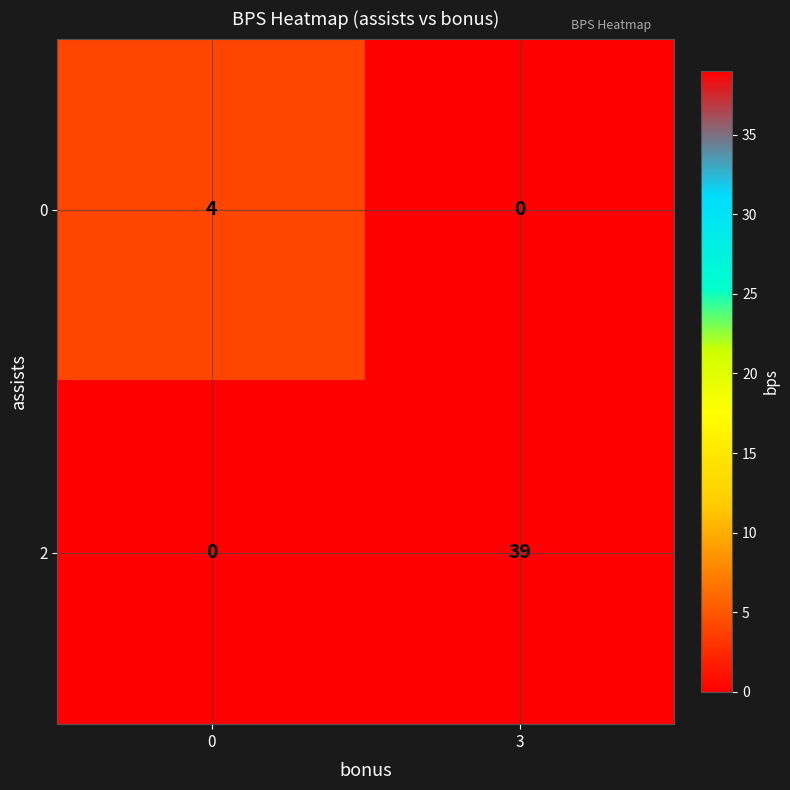

List the labels in order of 2 value, smallest first.

0, 3